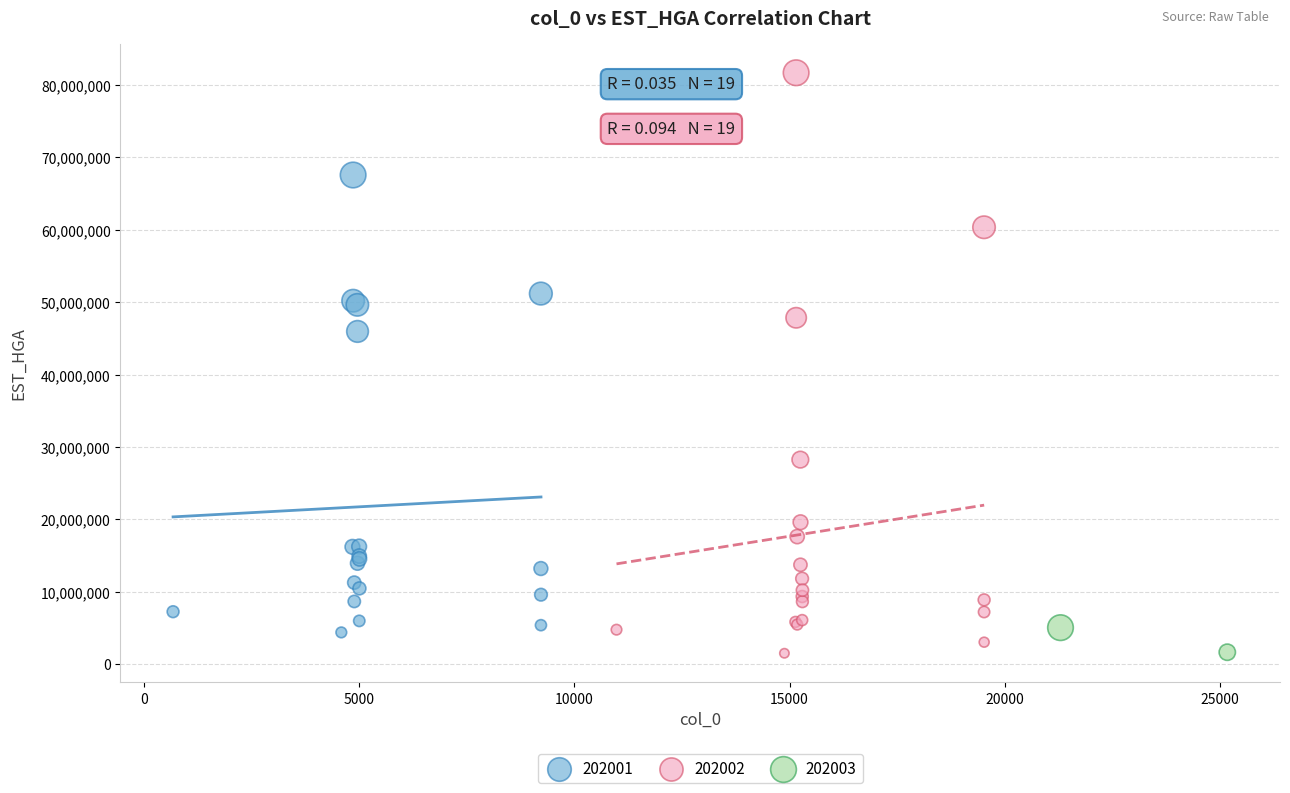

What are all the series names shown in the legend?

202001, 202002, 202003